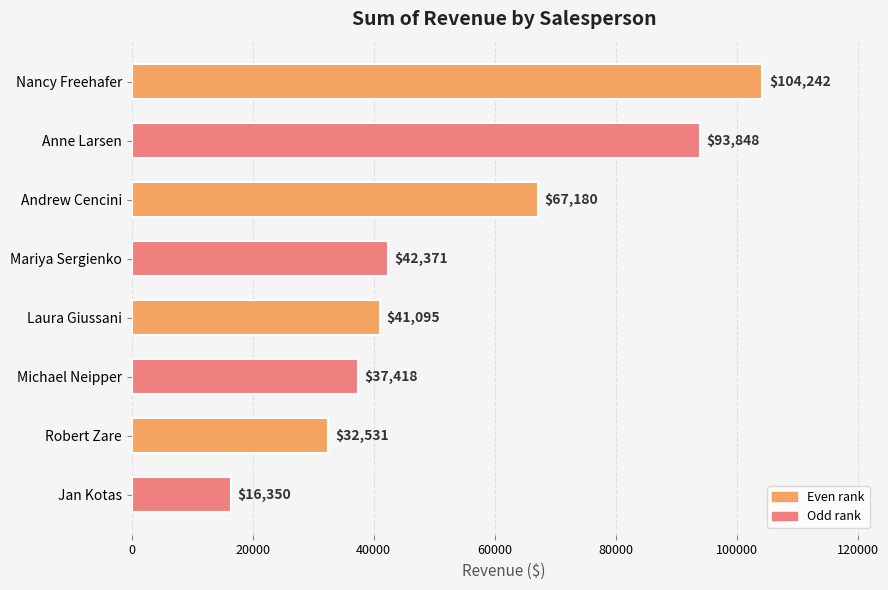

Rank the categories by value from highest to lowest.

Nancy Freehafer, Anne Larsen, Andrew Cencini, Mariya Sergienko, Laura Giussani, Michael Neipper, Robert Zare, Jan Kotas